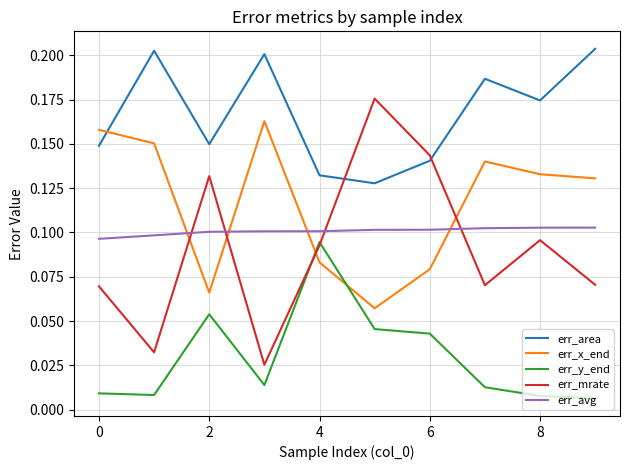

Which series has the largest range (max minus min)?

err_mrate